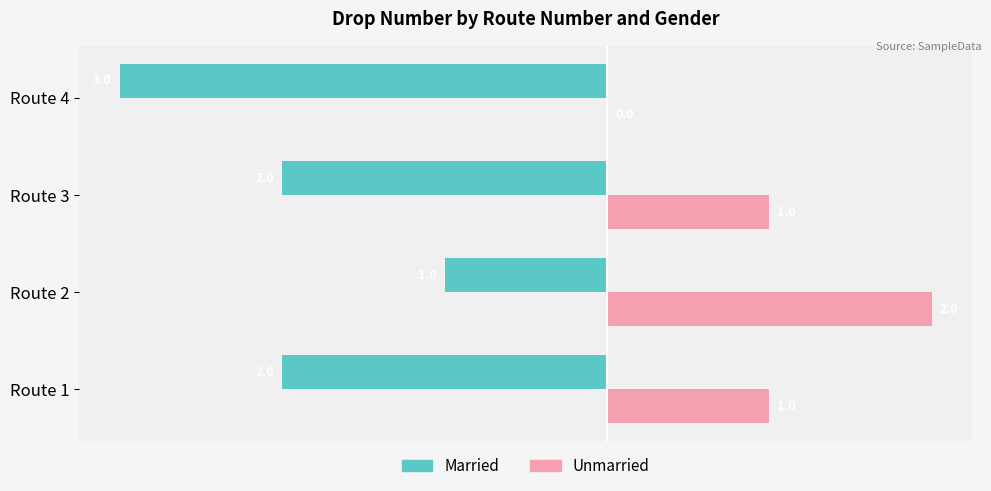

The value of Unmarried at Route 2 is 2. True or false?

True